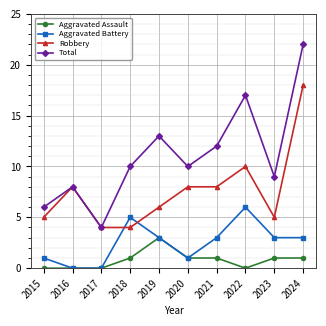

At which category is the sum across all series the highest?

2024